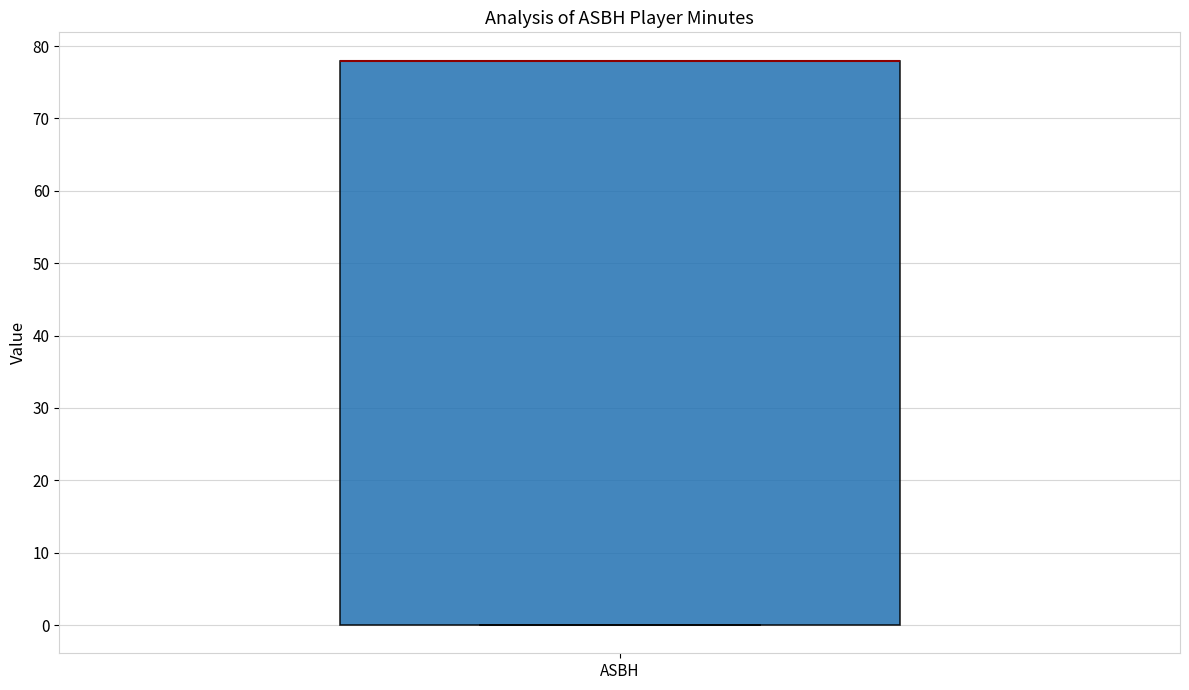

Read this box plot against the y-axis: the position of the median line, the range covered by the box, and the ends of both whiskers. The values are not printed on the chart, so give them approximately, as read against the axis.

median 78 (drawn on the box's upper edge), box 0 to 78, whiskers 0 to 78